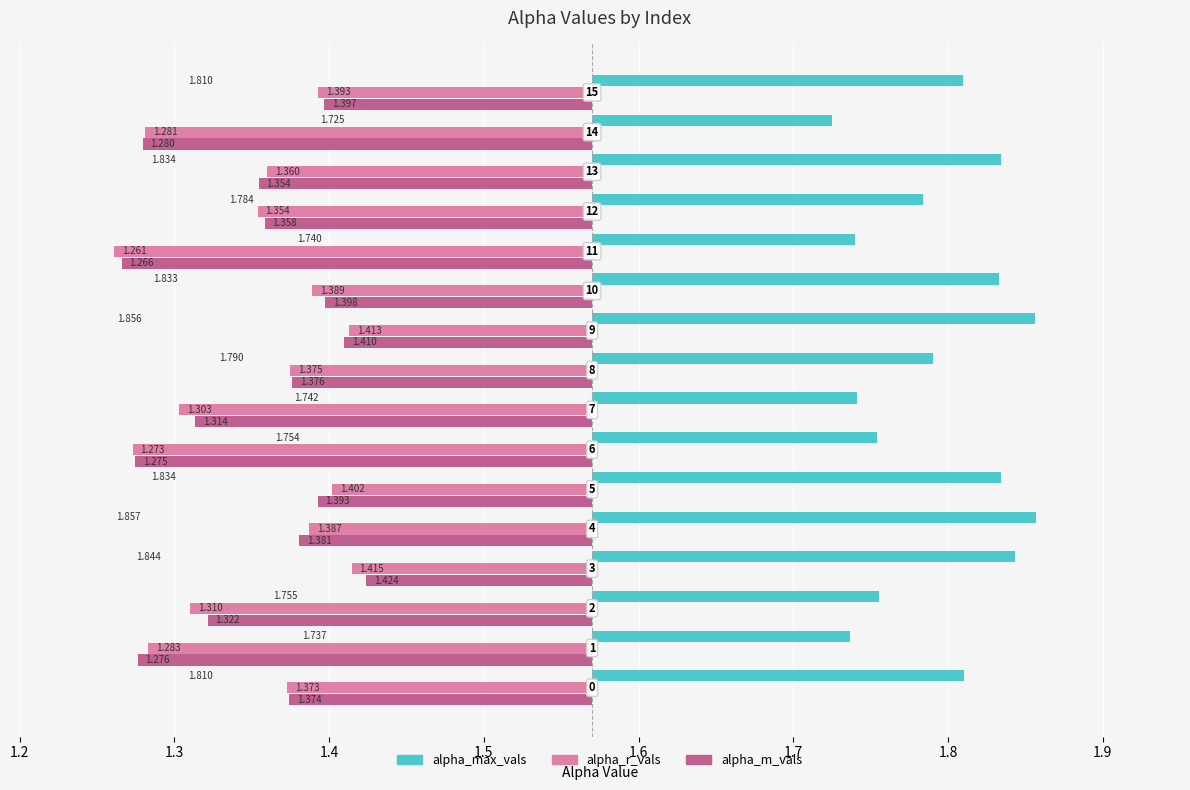

The alpha_m_vals series shows 1.4 at 8. True or false?

True